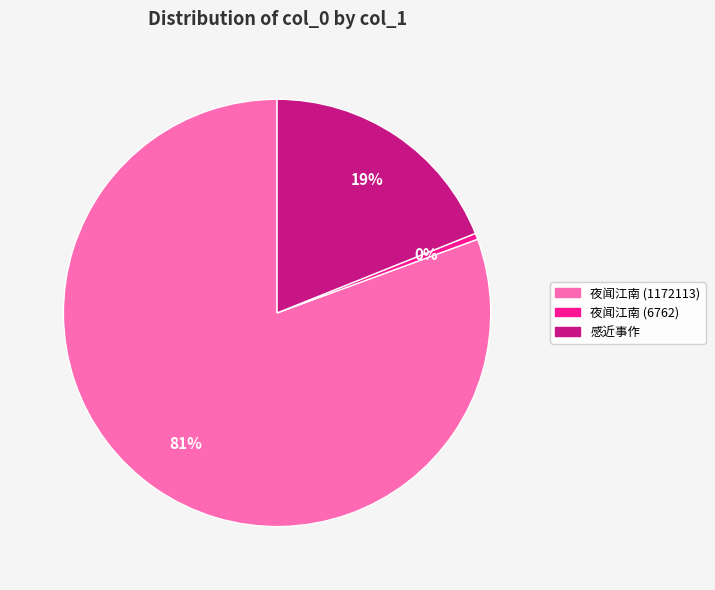

Is there a majority slice in this chart?

Yes